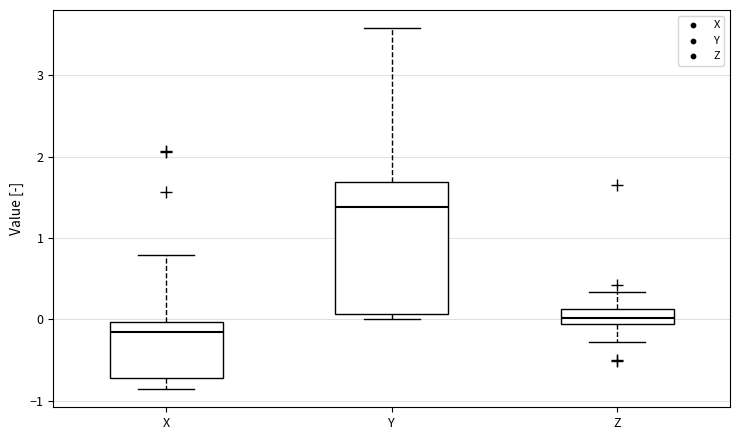

Which box's median line is the highest?

Y